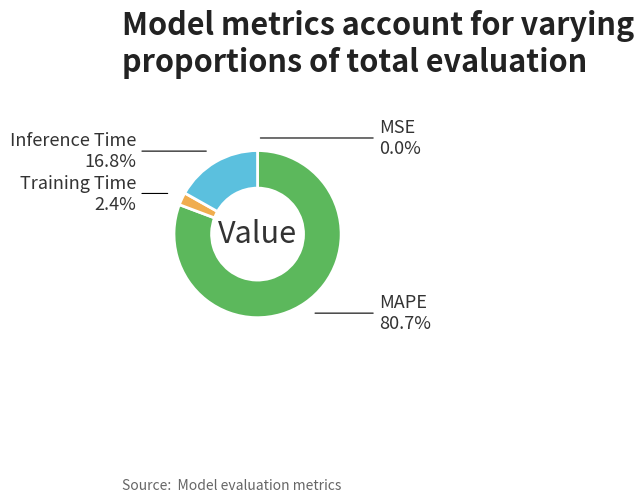

Does any single category account for the majority?

Yes